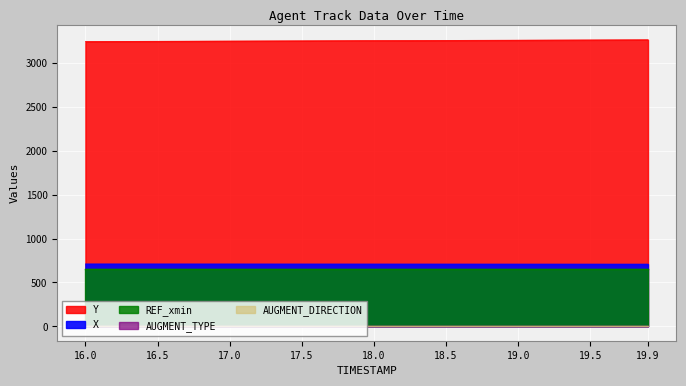

How many lines are shown in the chart?

5